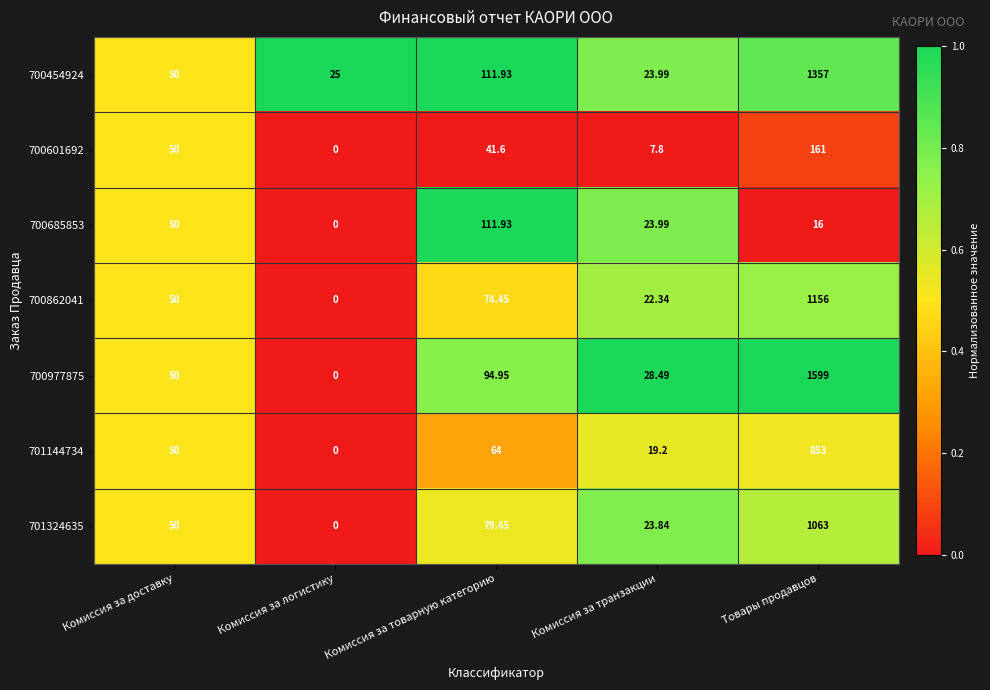

How many data points does each series have?

5